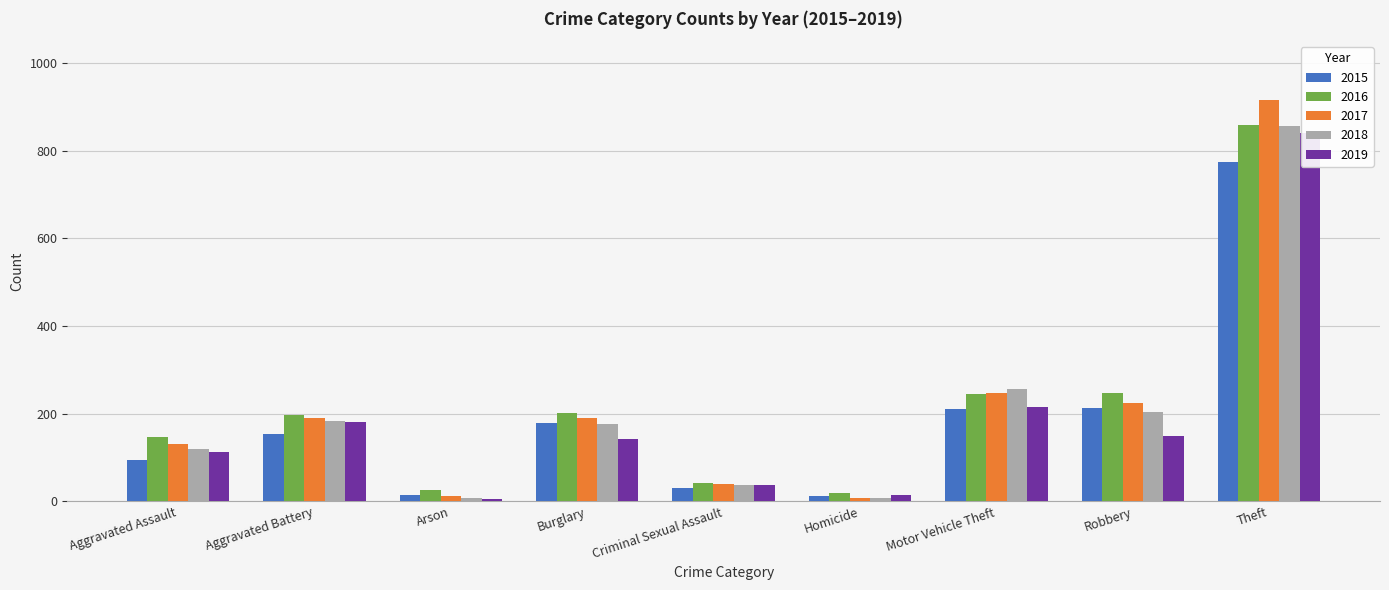

How many bars are there in total?

45